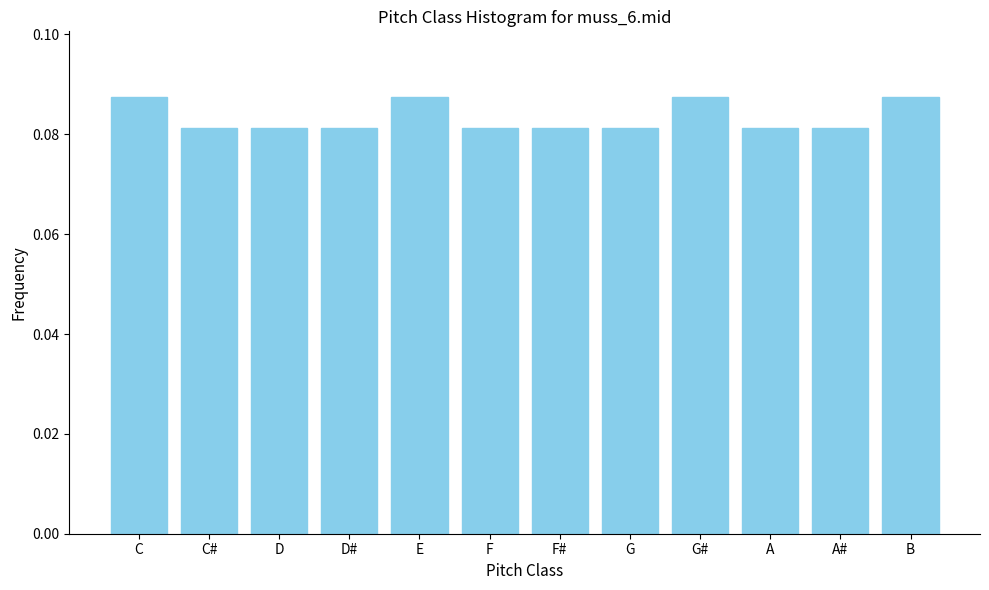

How many values are between 0 and 1?

12